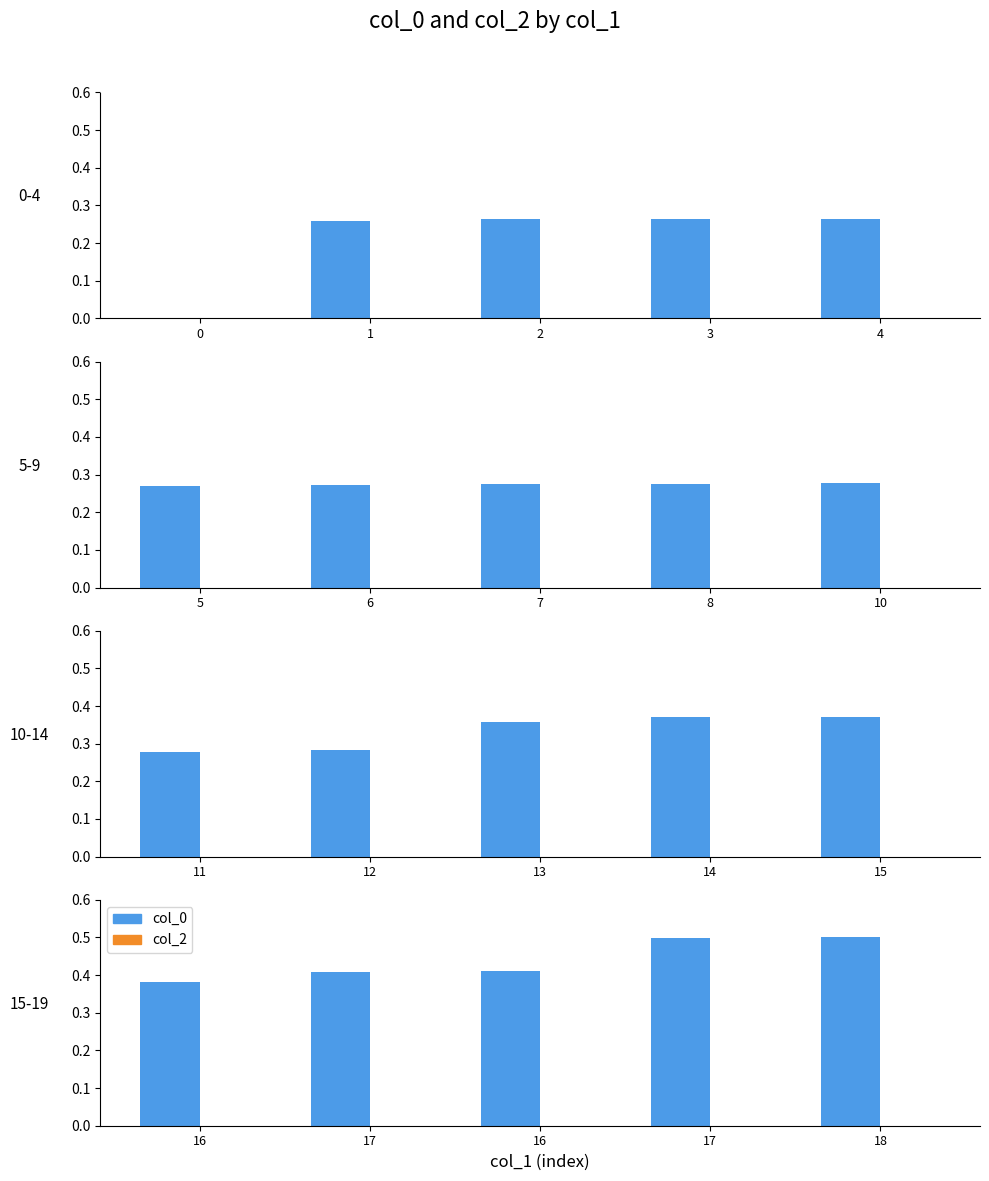

Which series has the largest total across all categories?

col_0